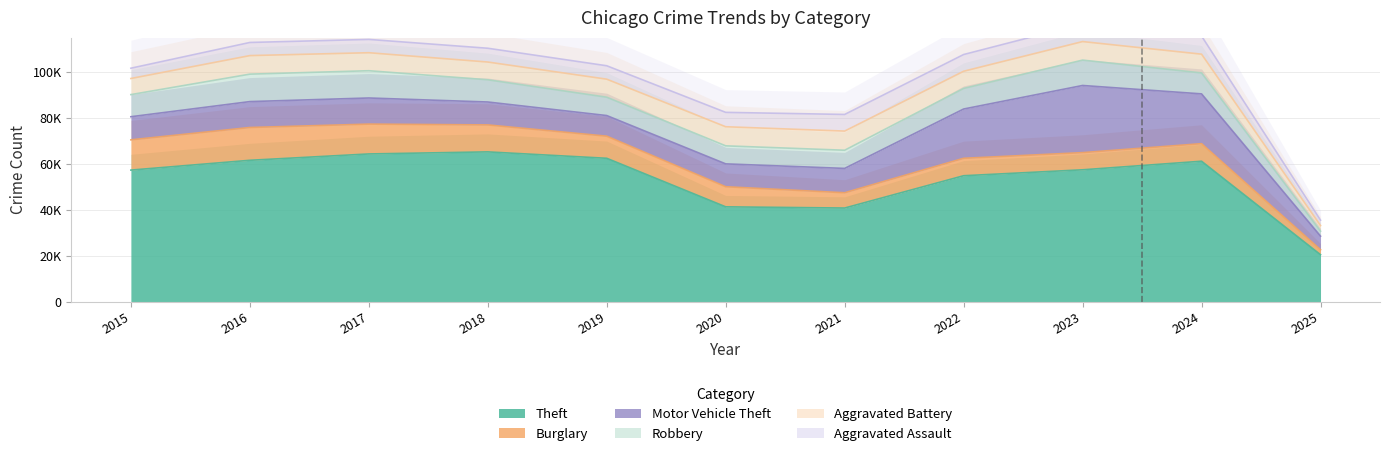

What is the difference between the highest and lowest values at 2020?

35084